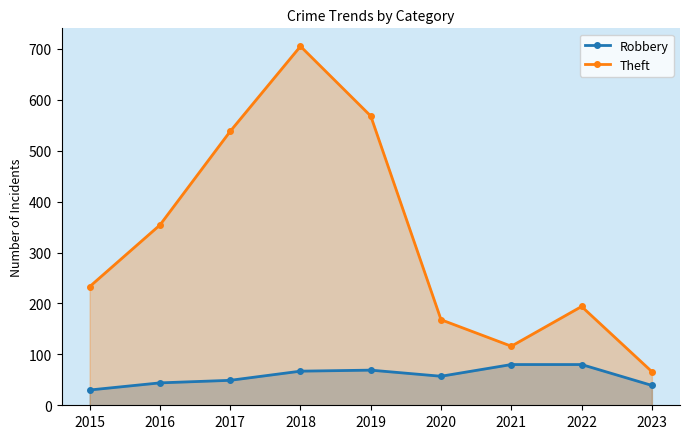

How many interior local peaks does the Theft series have?

2